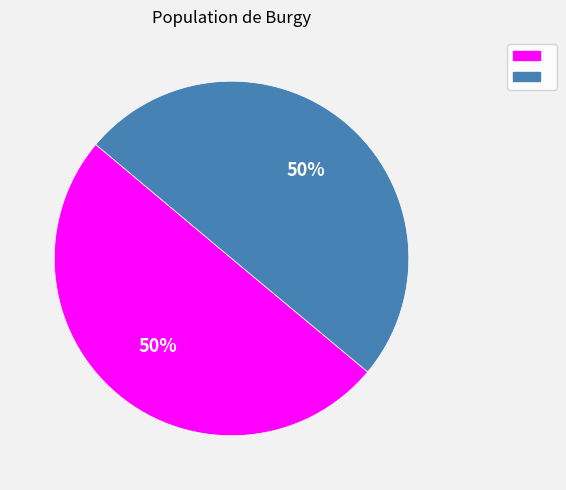

How many segments does this pie chart have?

2